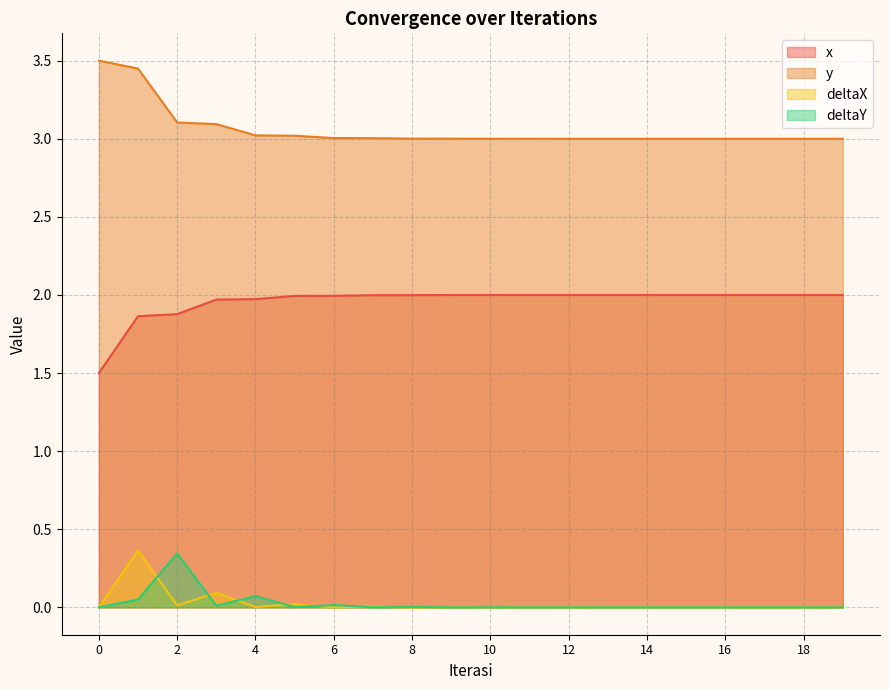

Which has a higher value, 13 or 4?

13